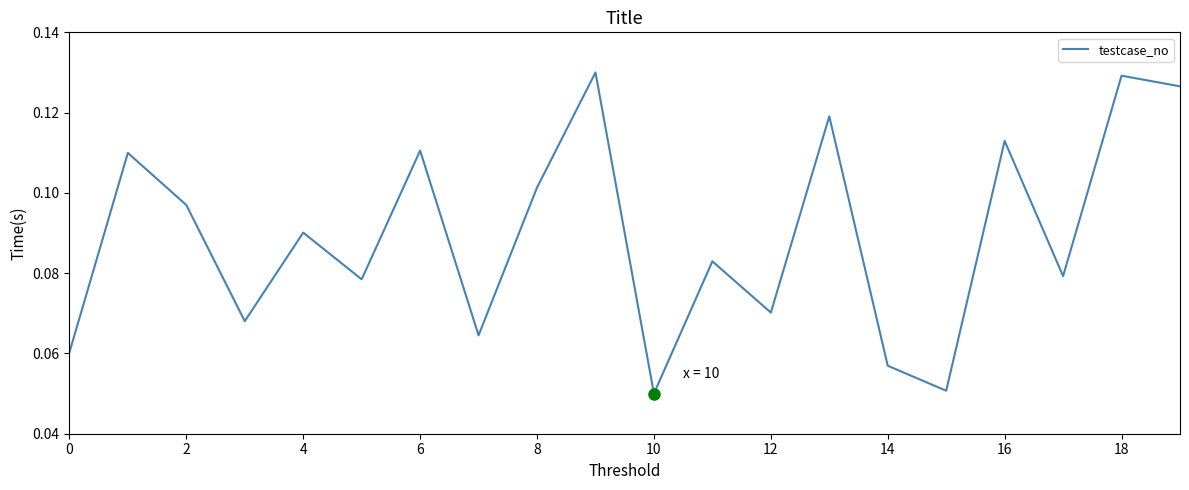

How many lines are shown in the chart?

1